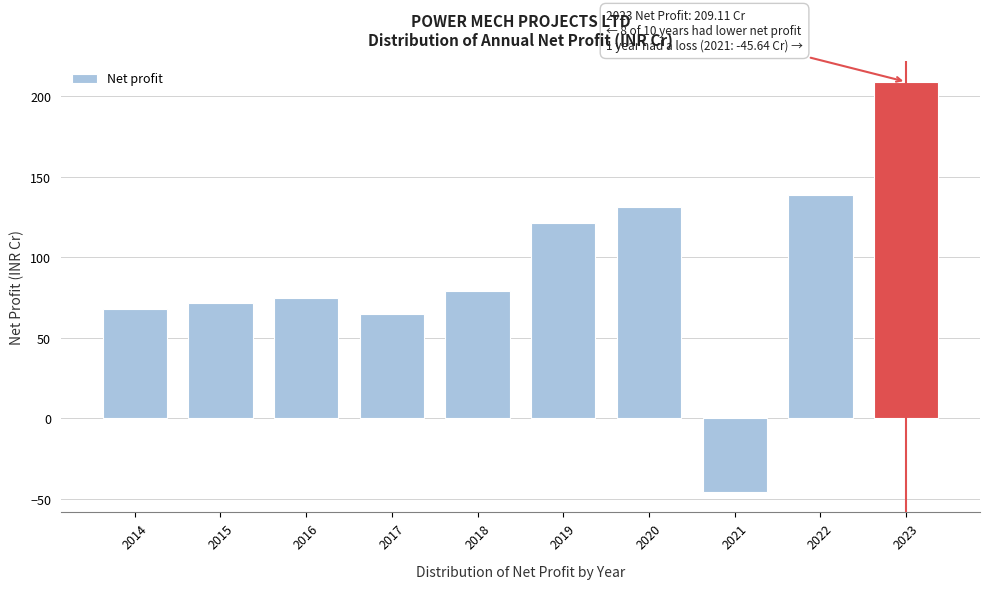

Reading left to right, extract all data points from this chart.

2014=68.1	2015=71.4	2016=75.1	2017=64.7	2018=79.4	2019=121.6	2020=131.3	2021=-45.6	2022=139.0	2023=209.1